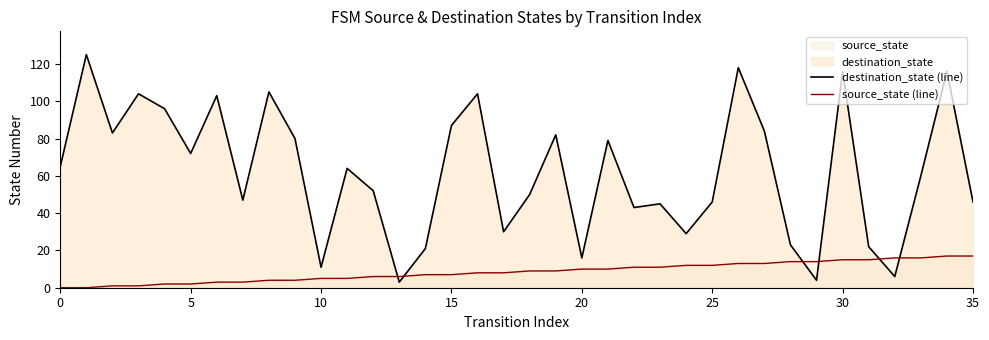

How many categories are shown in the chart?

36